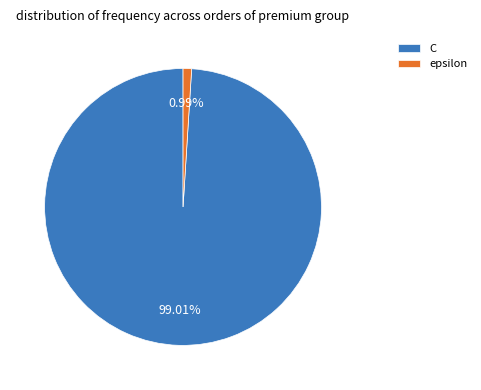

Count the number of slices in the pie.

2